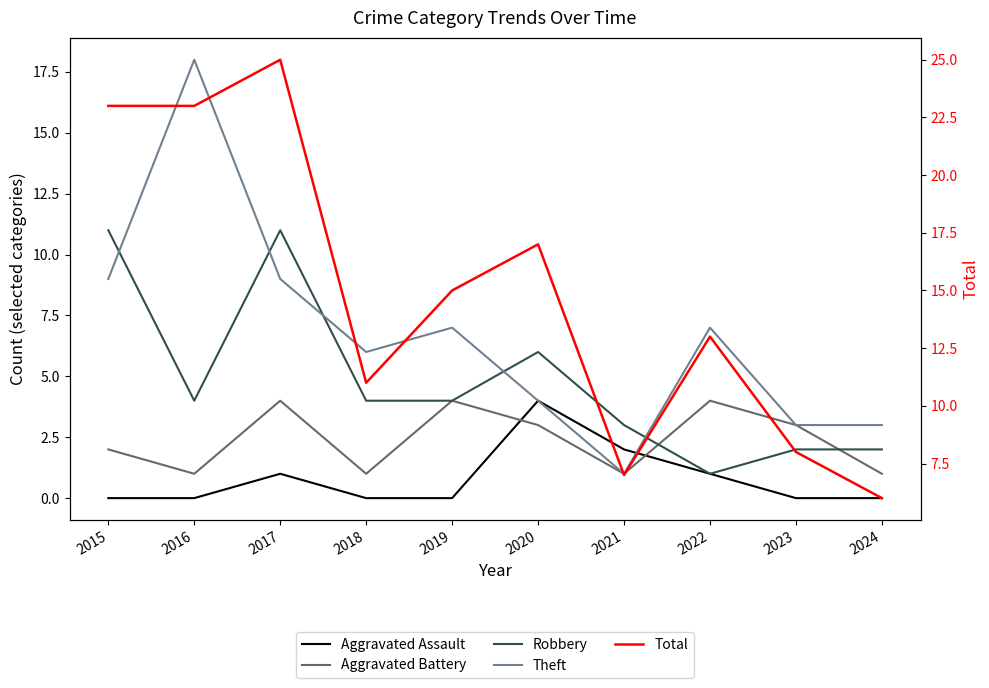

At 2023, list the series in order from largest to smallest.

Total, Aggravated Battery, Theft, Robbery, Aggravated Assault